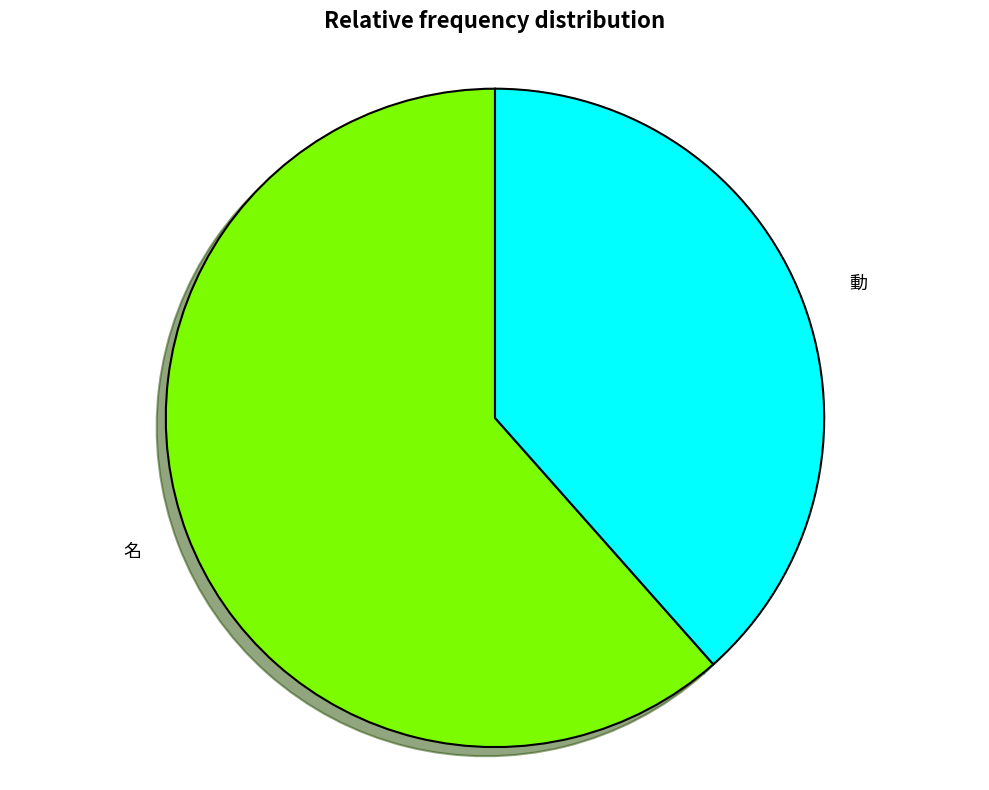

Does any single category account for the majority?

Yes